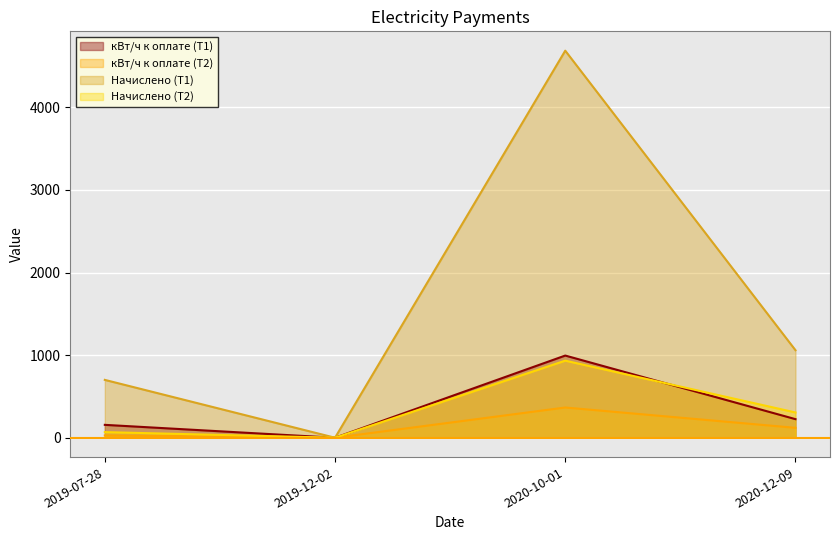

How many lines are shown in the chart?

4